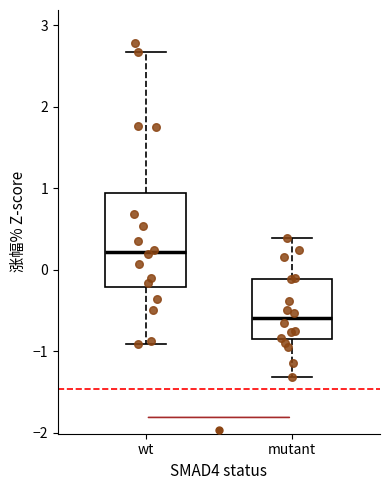

Where is the upper edge of the box for mutant on the y-axis? The values are not printed on the chart, so give them approximately, as read against the axis.

-0.1